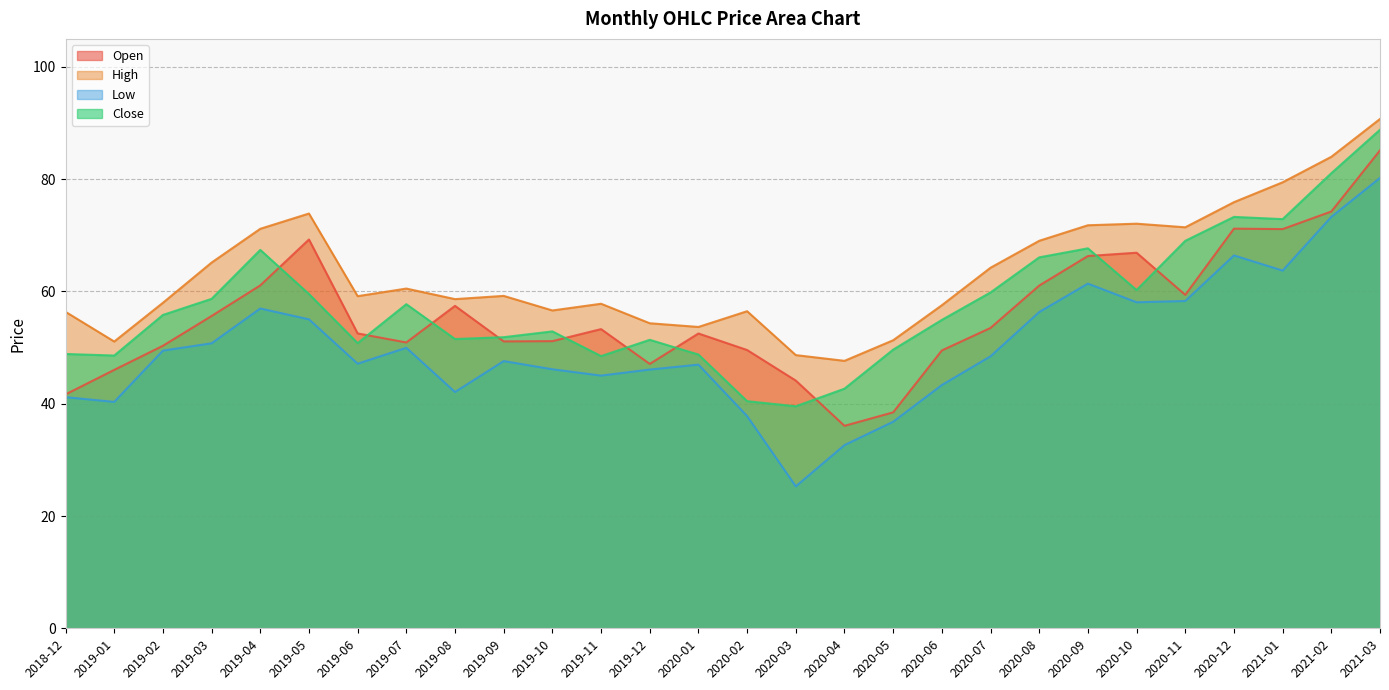

List the series in order of their peak value, highest first.

High, Close, Open, Low